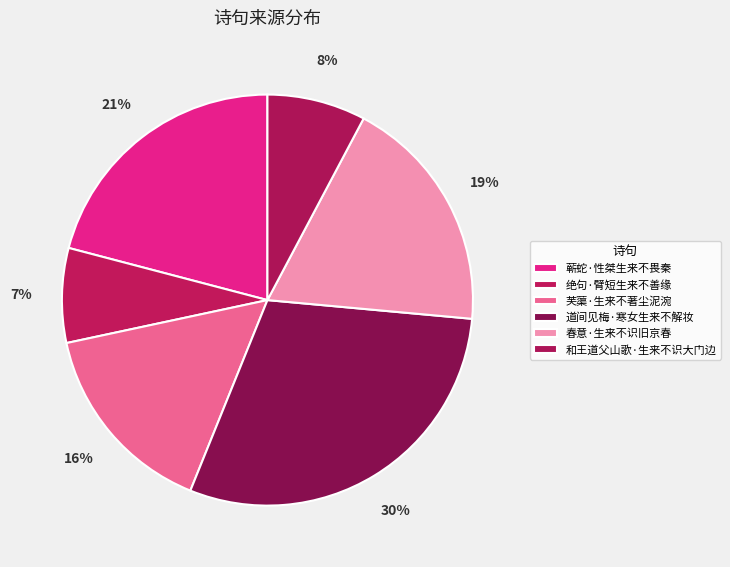

Combined, do 绝句·臂短生来不善缘 and 春意·生来不识旧京春 account for over 50%?

No